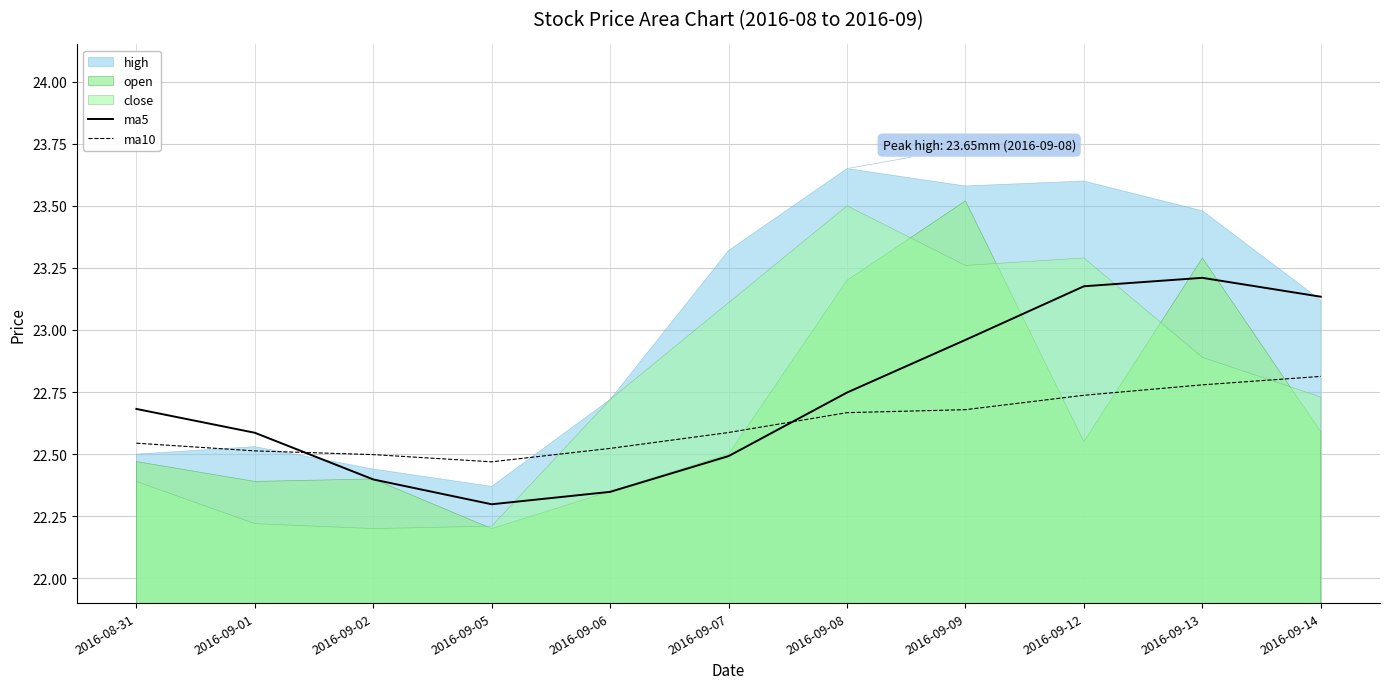

At which label is ma5 closest to 22?

2016-09-05